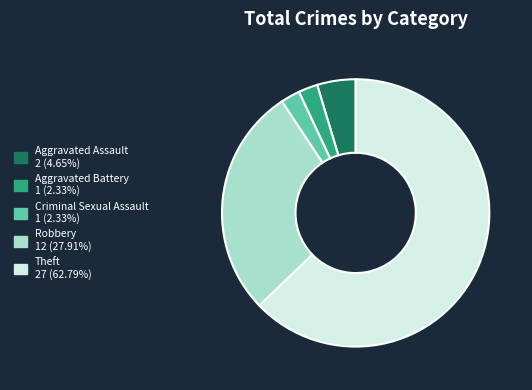

Which slice represents more than half of the pie?

Theft